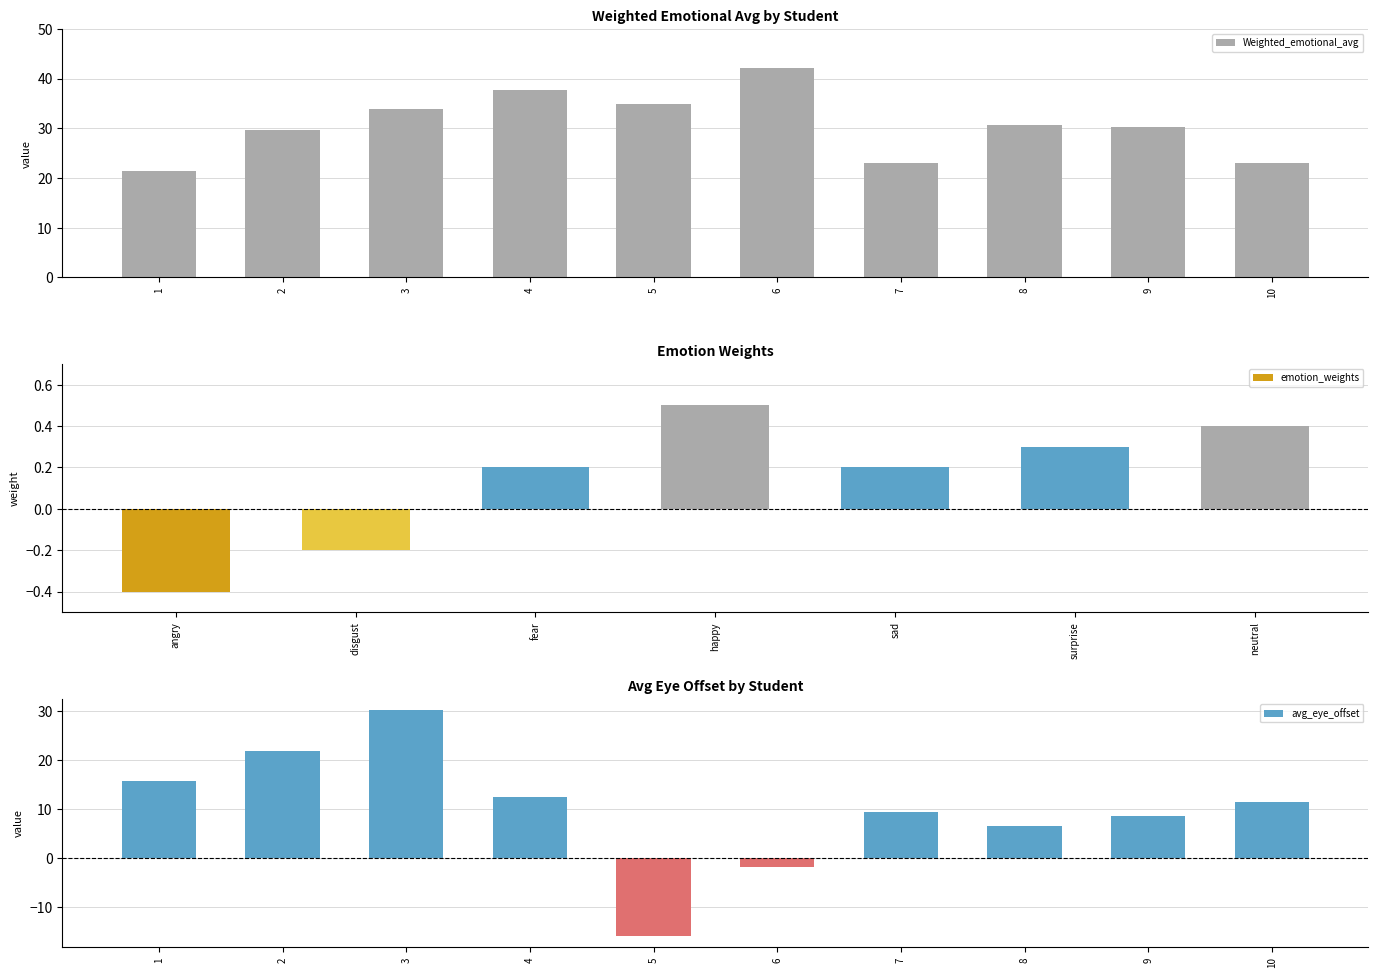

What is the difference between the maximum and minimum values in the avg_eye_offset series?

45.9